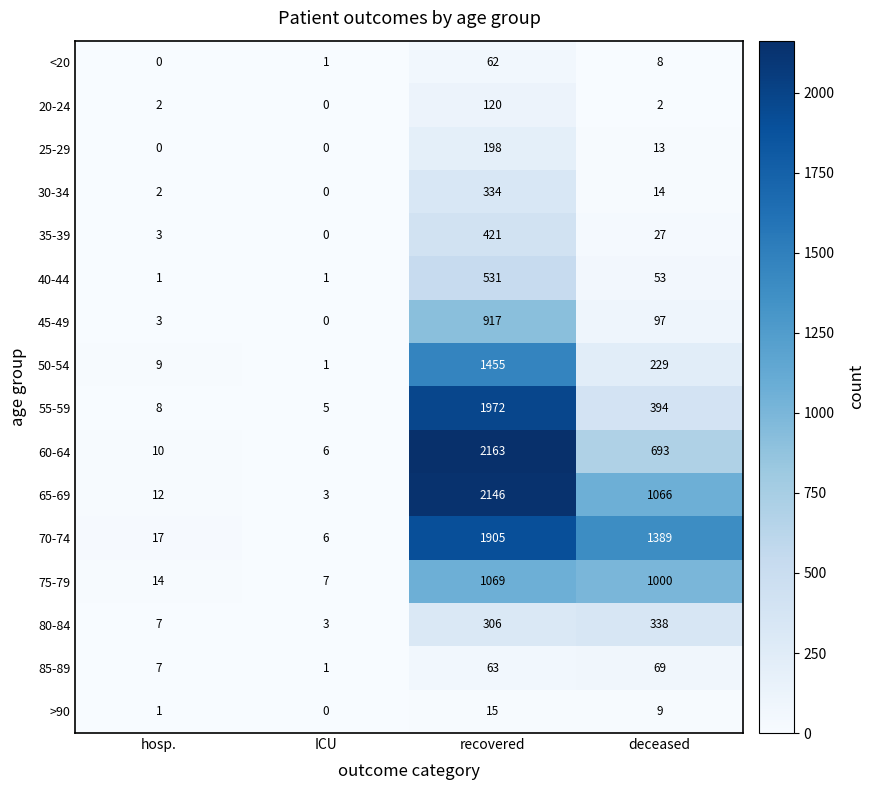

What is the average value of the 85-89 series?

35